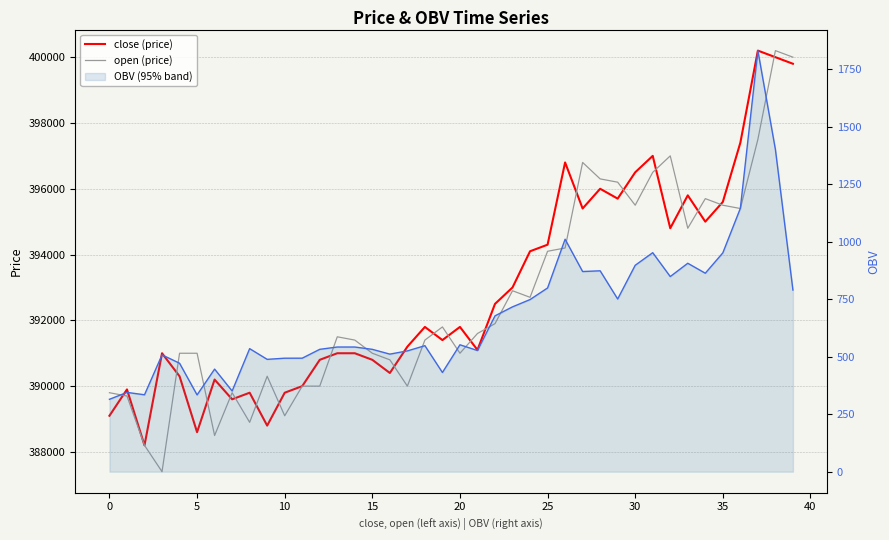

Which series changed the most between 27 and 38?

close (price)